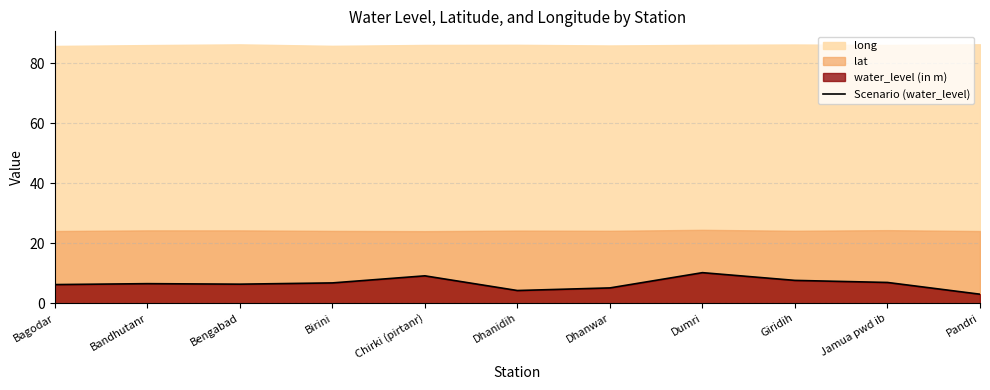

How many points are lower than both their immediate neighbors (excluding endpoints)?

2